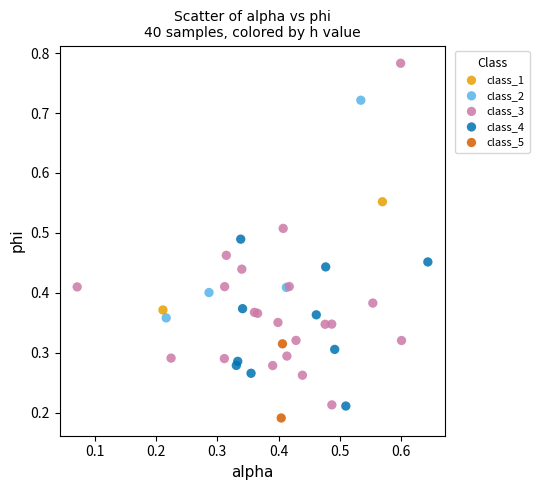

Which series has the widest spread of Y values?

class_3